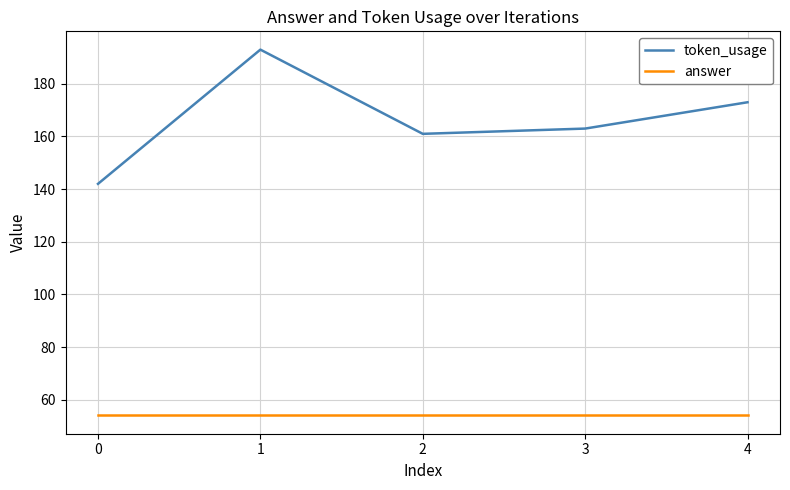

What is the maximum value for answer?

54